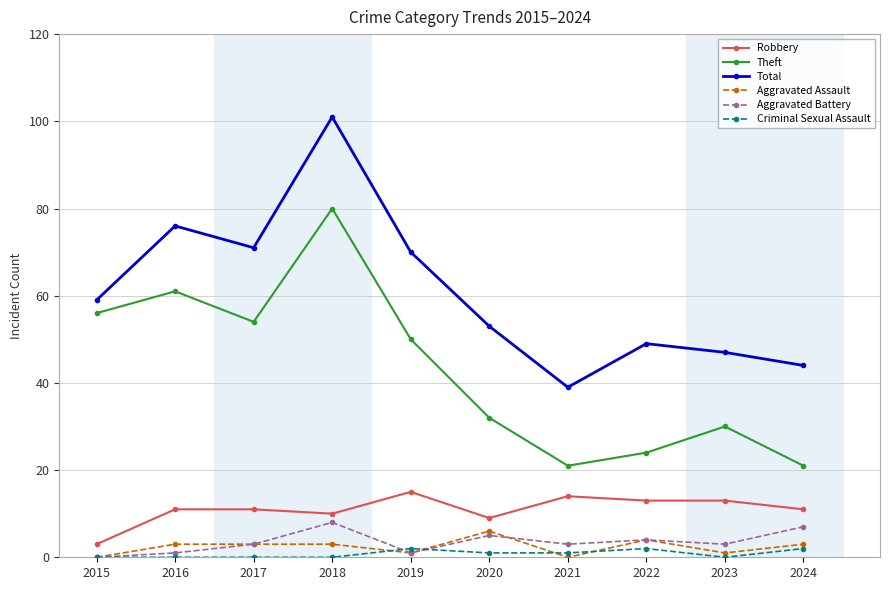

At which label does Robbery reach its minimum?

2015